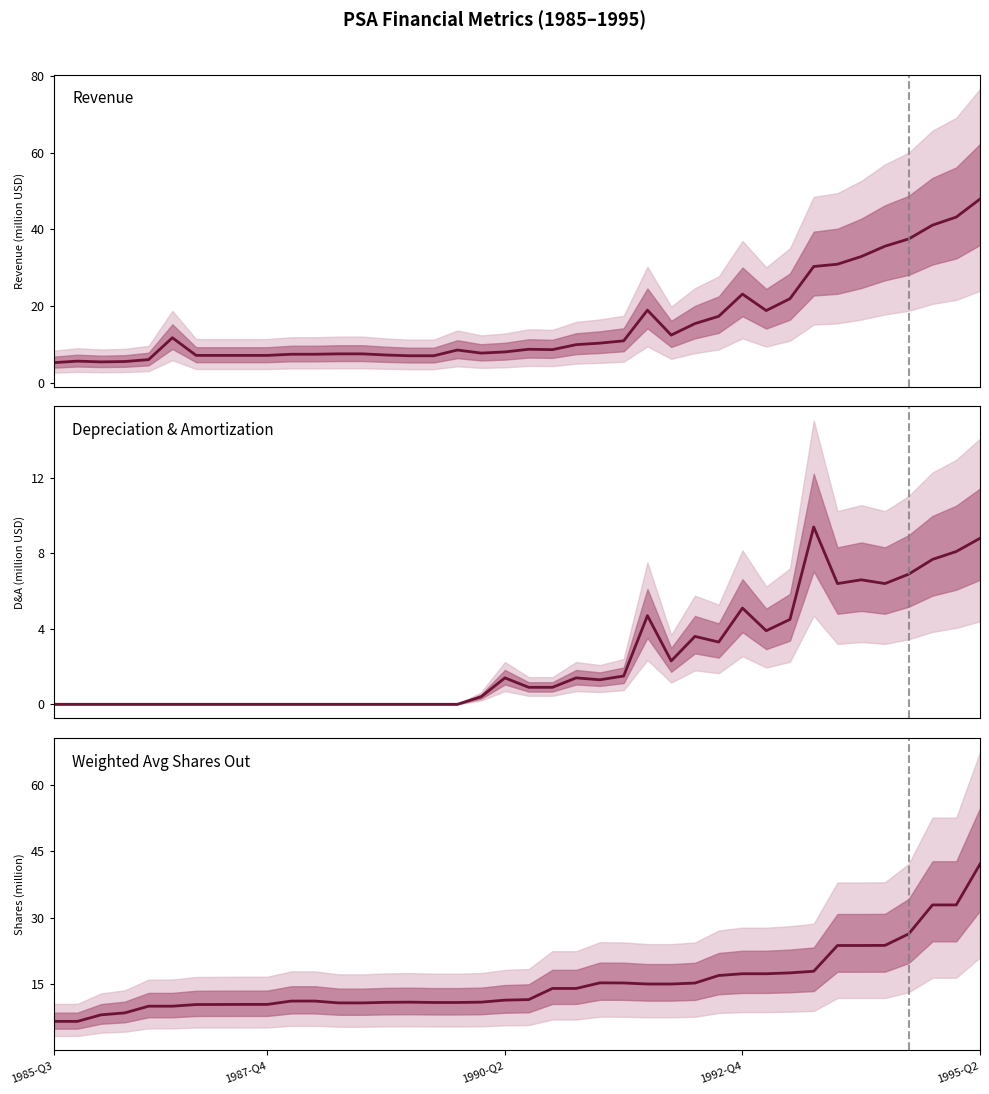

True or false: Weighted Avg Shares Out has a value of 23.7 at 34.

True